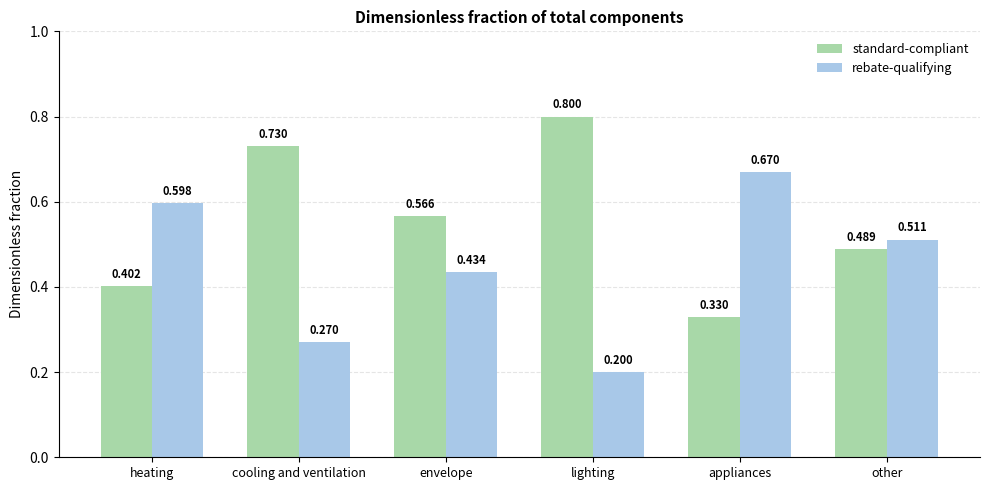

What position from the left is appliances?

5